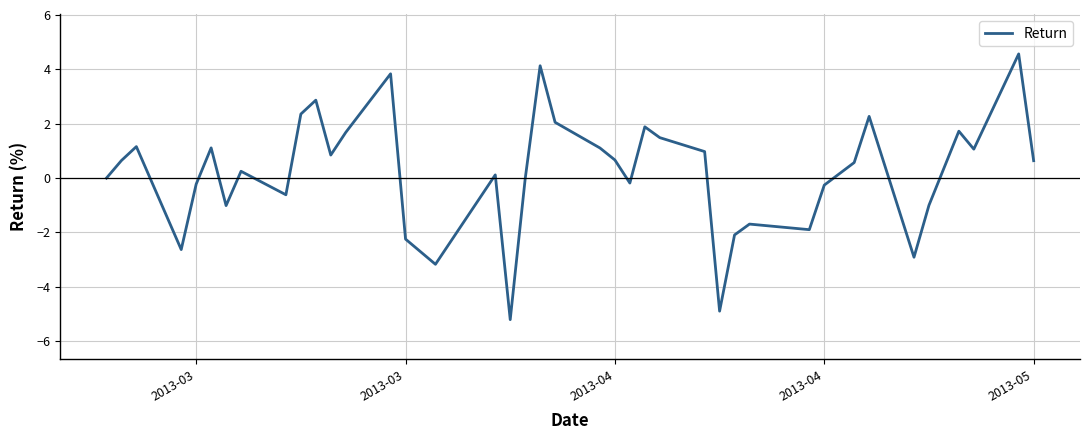

What is the minimum value shown in the chart?

-5.2